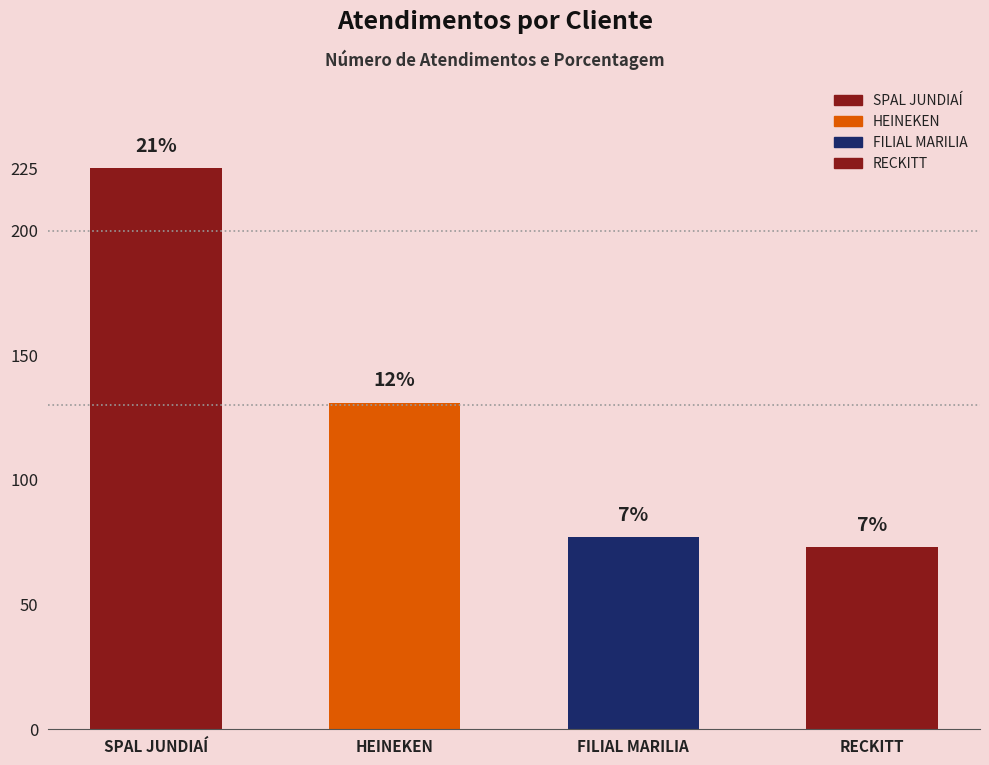

What is the change in value from FILIAL MARILIA to RECKITT?

-4